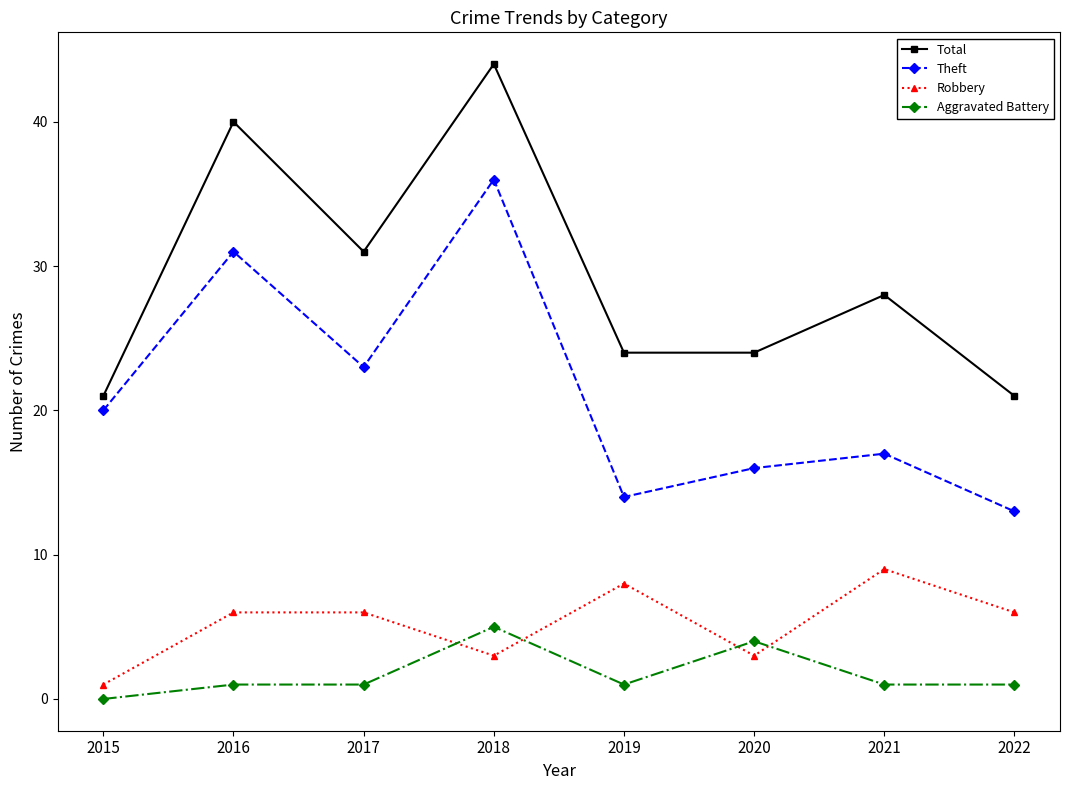

Count the Aggravated Battery values in the range 1 to 4.

6